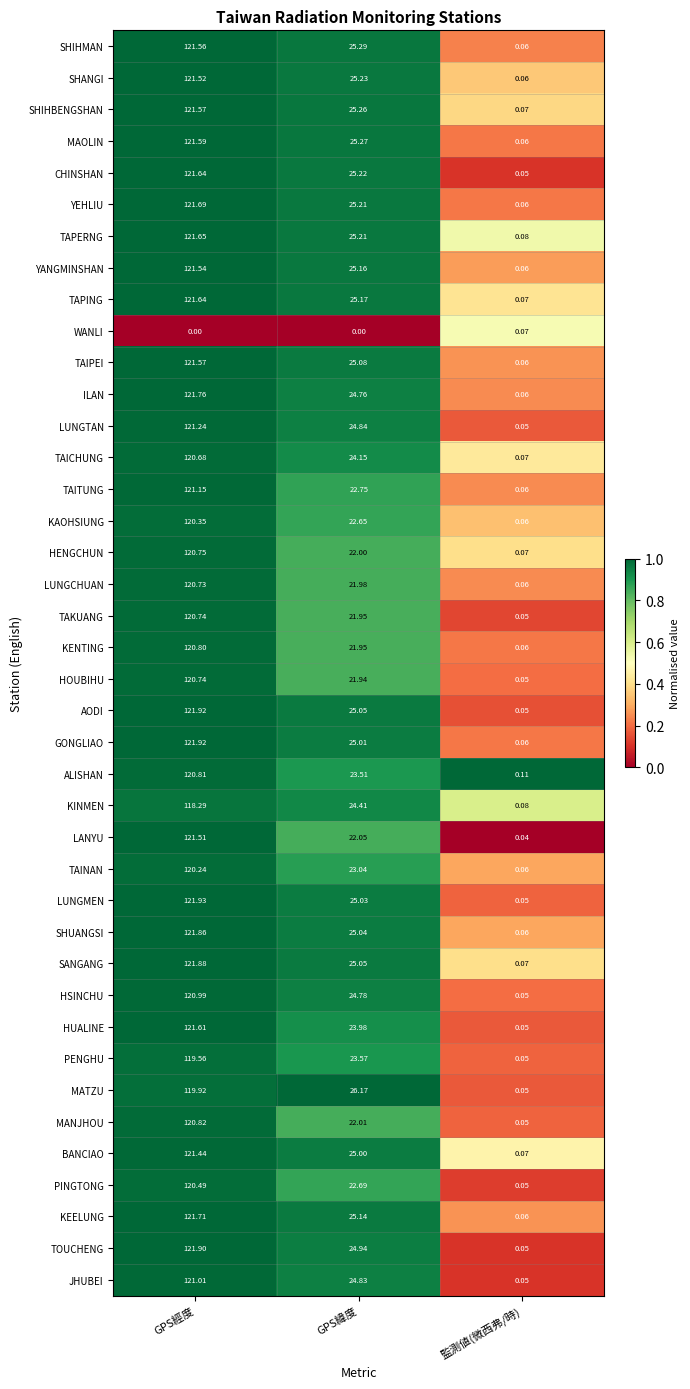

At which label does JHUBEI first exceed 24?

GPS經度